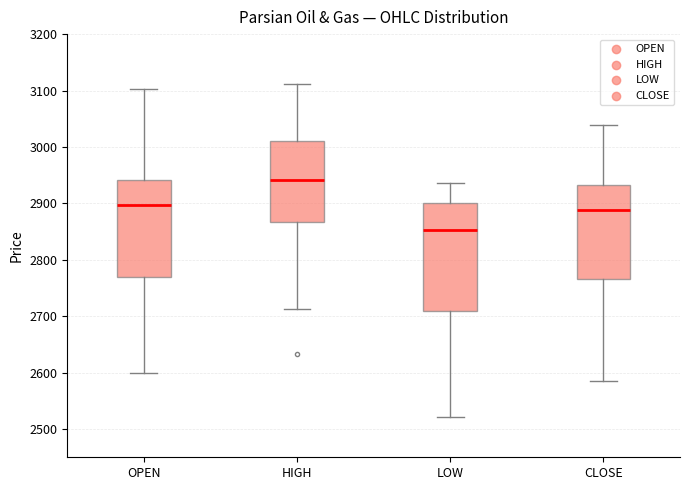

Comparing the boxes themselves (not the whiskers), which one is the tallest?

LOW